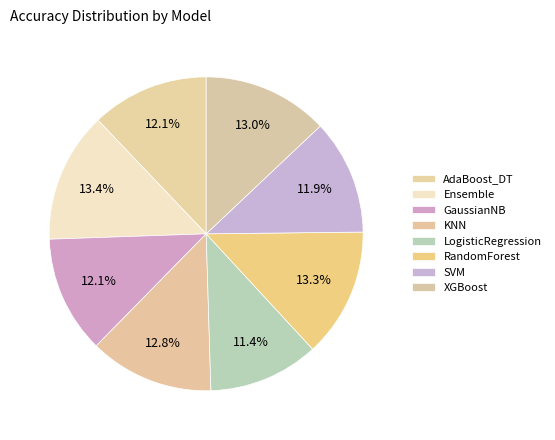

How many slices are in this pie chart?

8